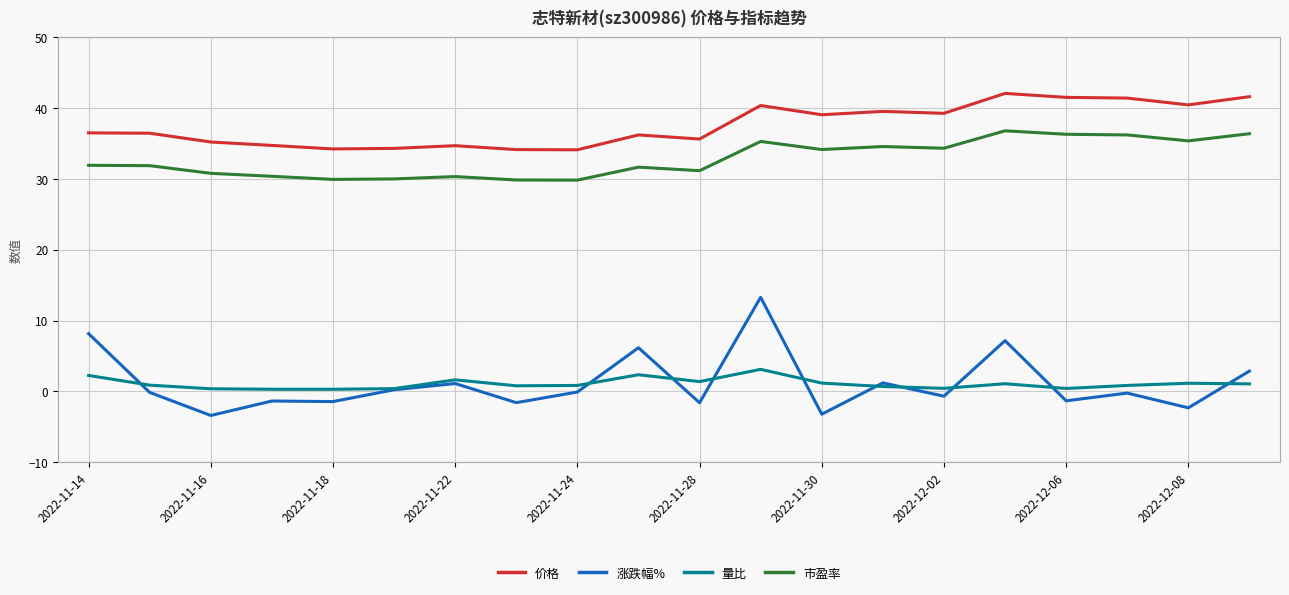

Rank the series by their maximum value, from lowest to highest.

量比, 涨跌幅%, 市盈率, 价格